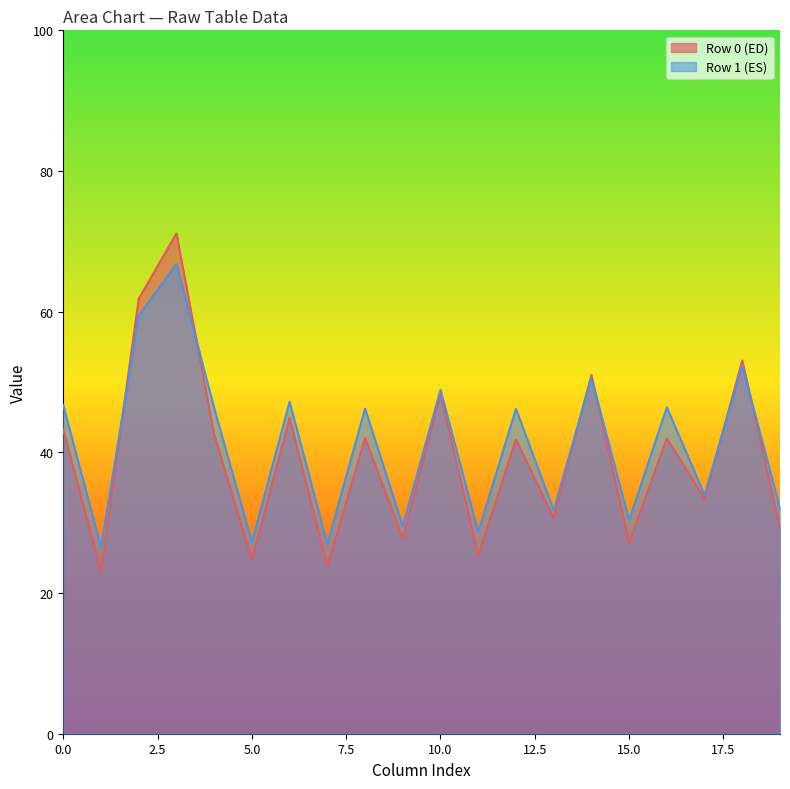

What is the minimum value for Row 1 (ES)?

26.5